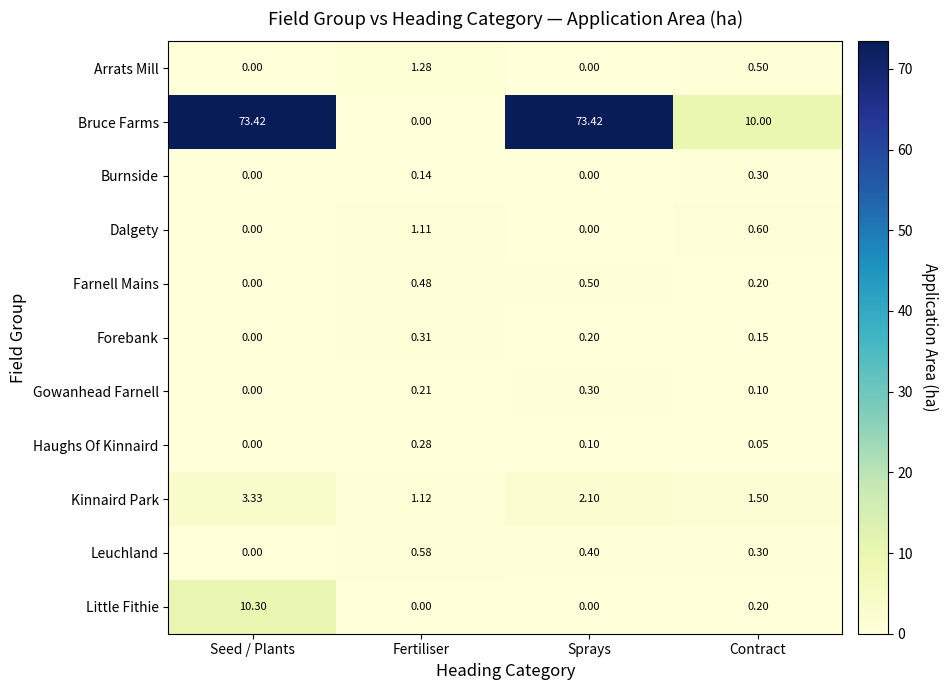

Where is Bruce Farms nearest to the value 36?

Contract